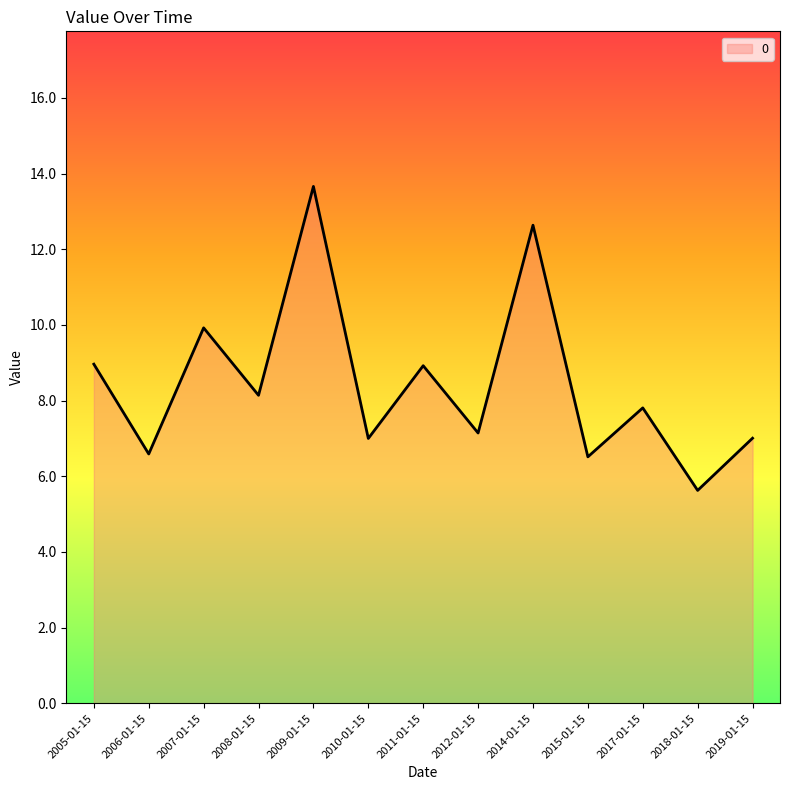

Which category has the highest value across all series?

2009-01-15